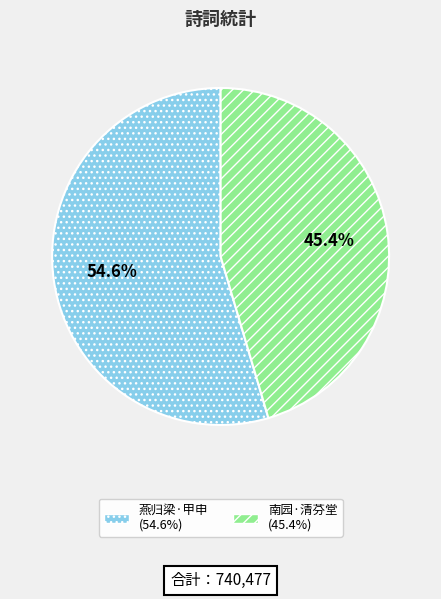

Is there any slice that represents more than half of the pie?

Yes